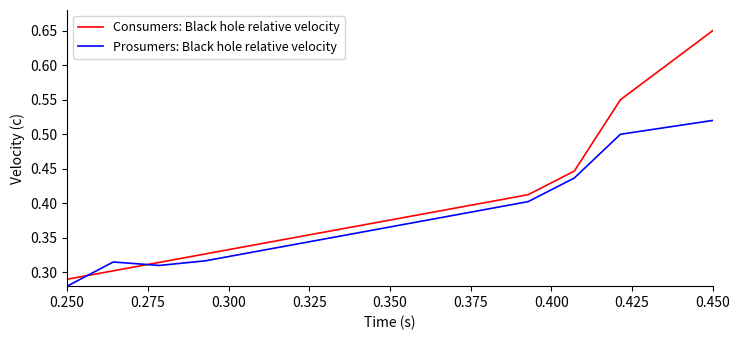

Which series has the widest spread of values?

Consumers: Black hole relative velocity